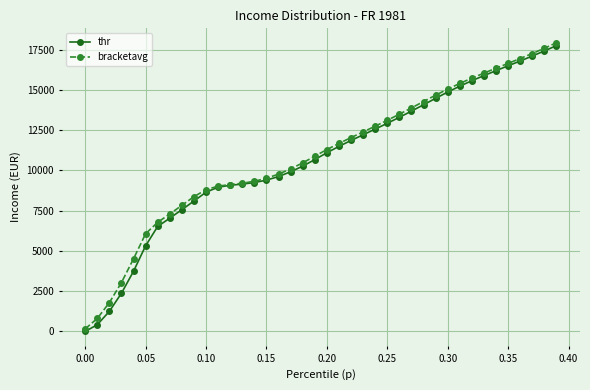

What are all the series names shown in the legend?

thr, bracketavg